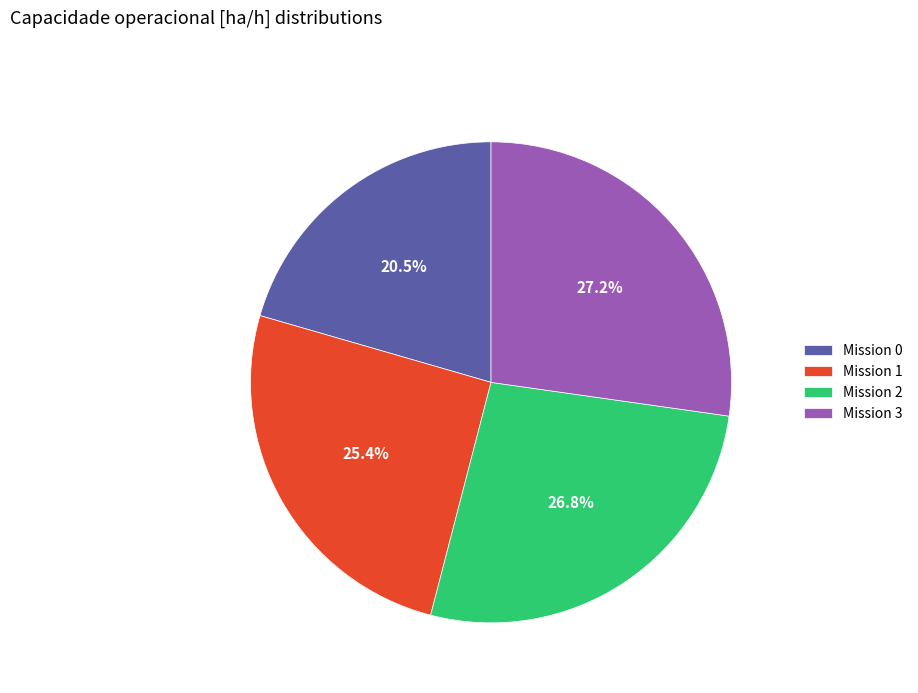

Does any single category account for the majority?

No